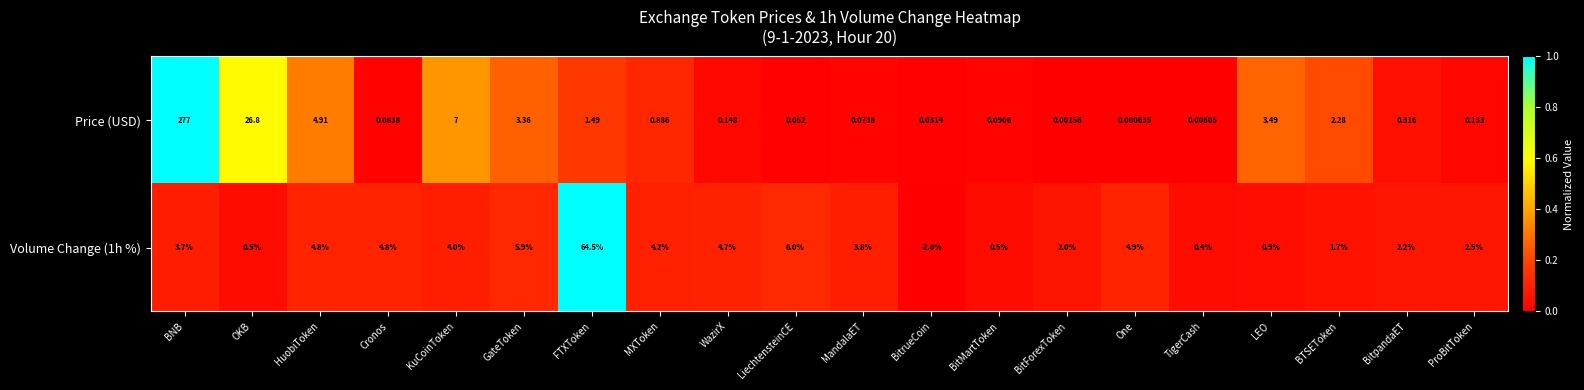

Which series has the largest total across all categories?

Price (USD)